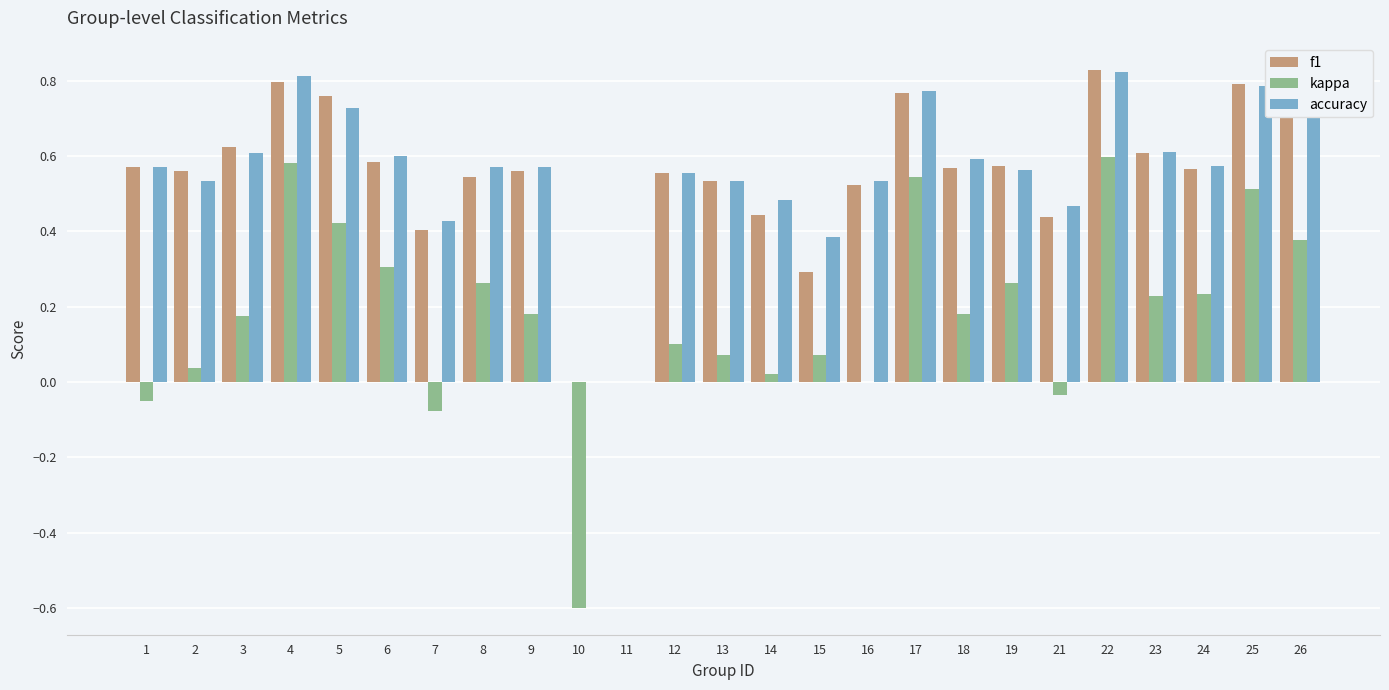

What is the total value across all series at 22?

2.2